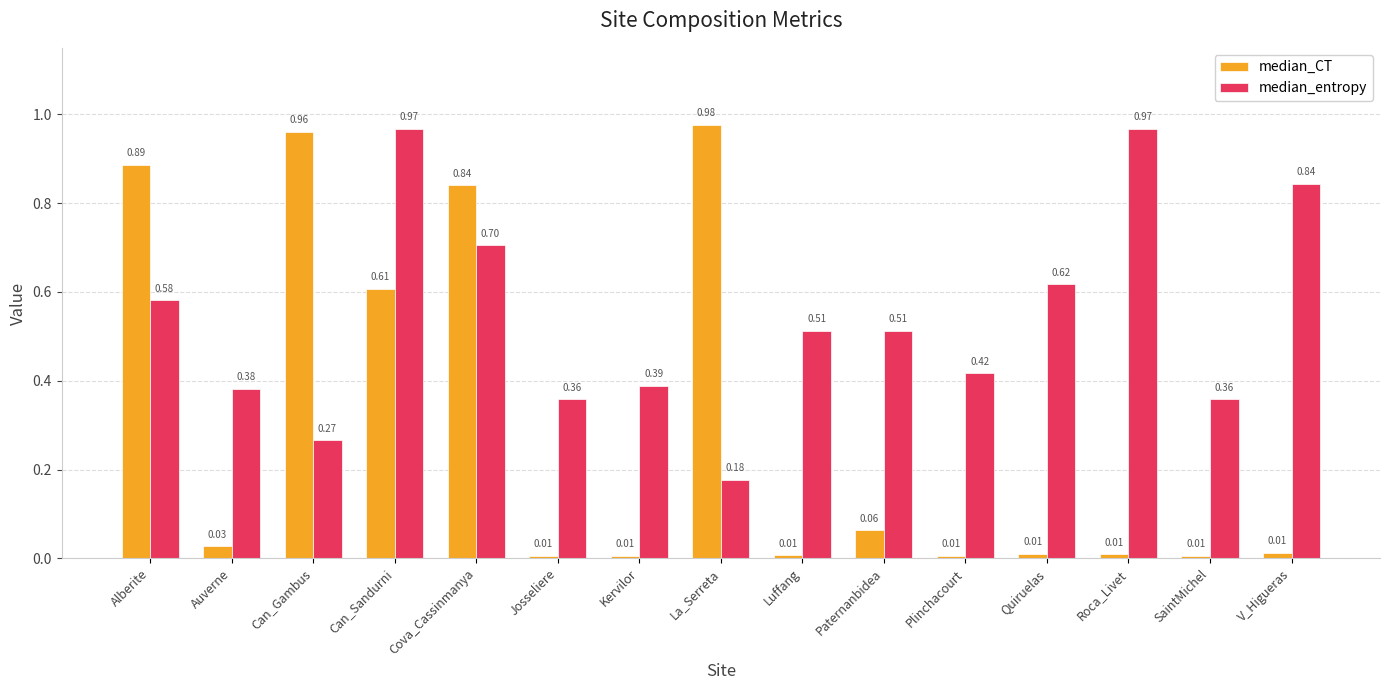

Rank the series by their maximum value, from highest to lowest.

median_CT, median_entropy